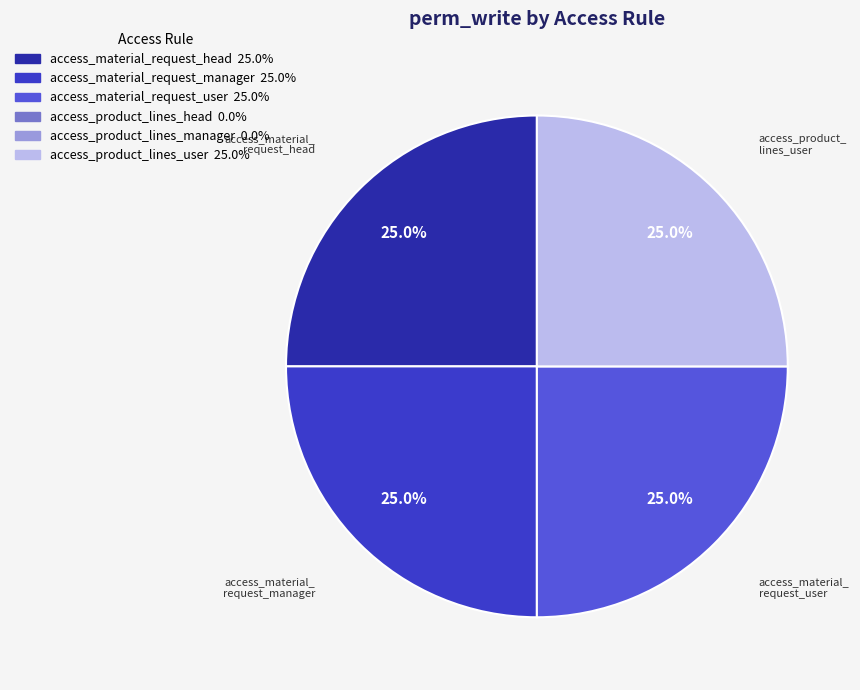

Is there a majority slice in this chart?

No